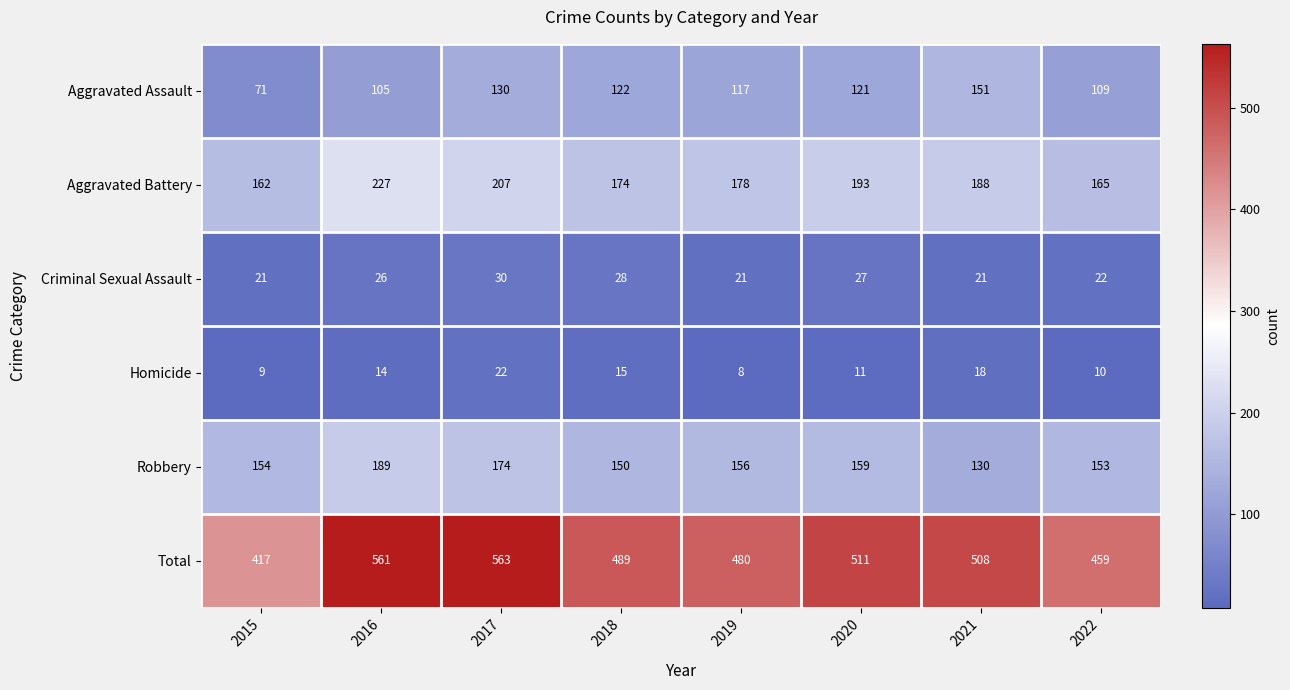

At which category is the sum across all series the highest?

2017